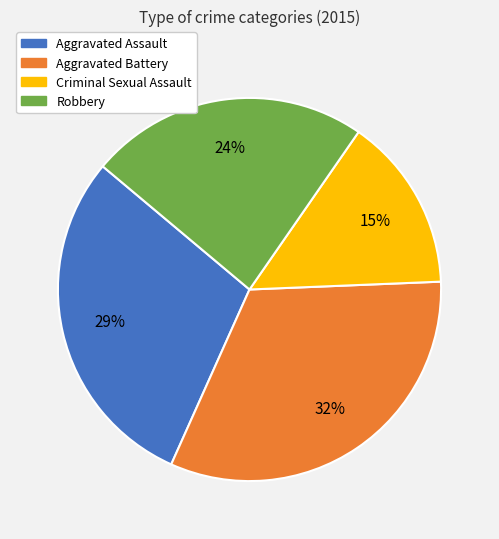

Does Criminal Sexual Assault account for over 50% of the chart?

No